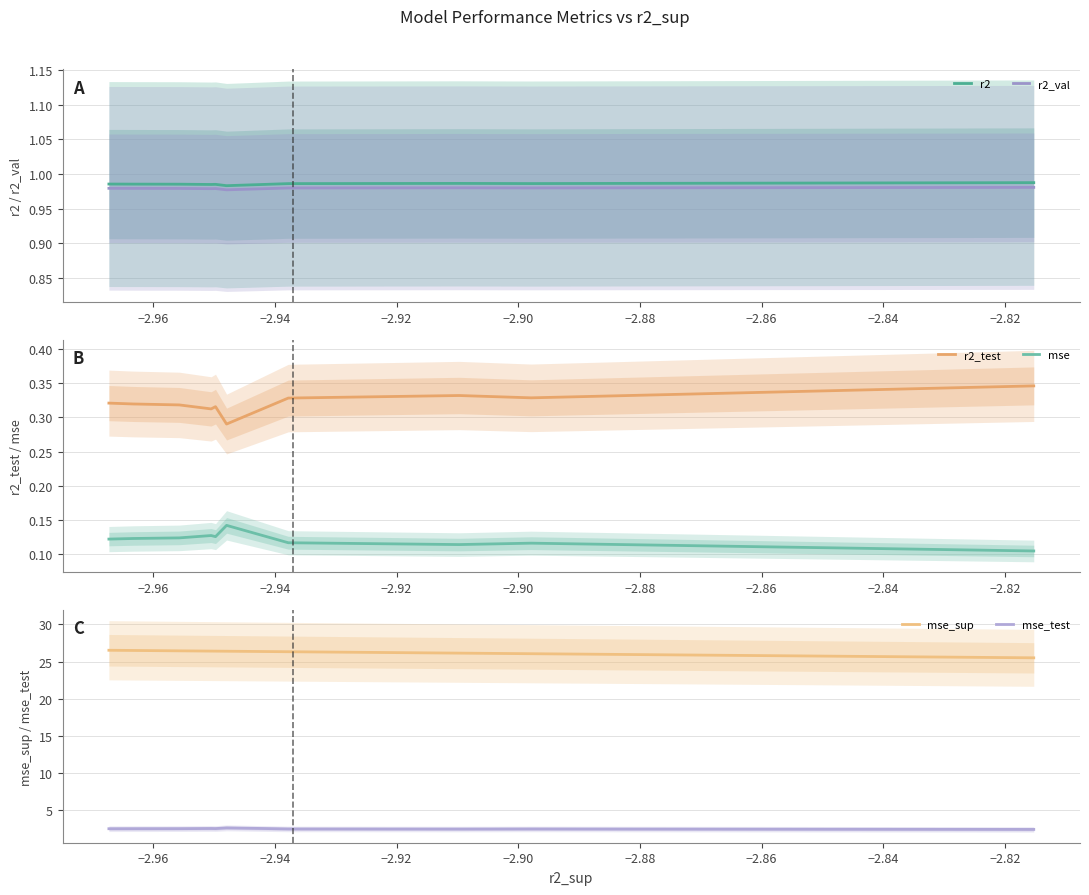

Which series has the largest total across all categories?

mse_sup